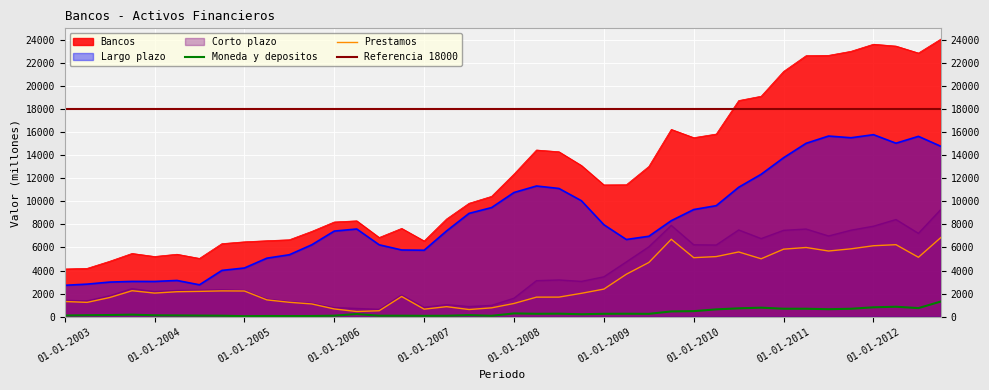

How many values in the Corto plazo series are below 2426?

20